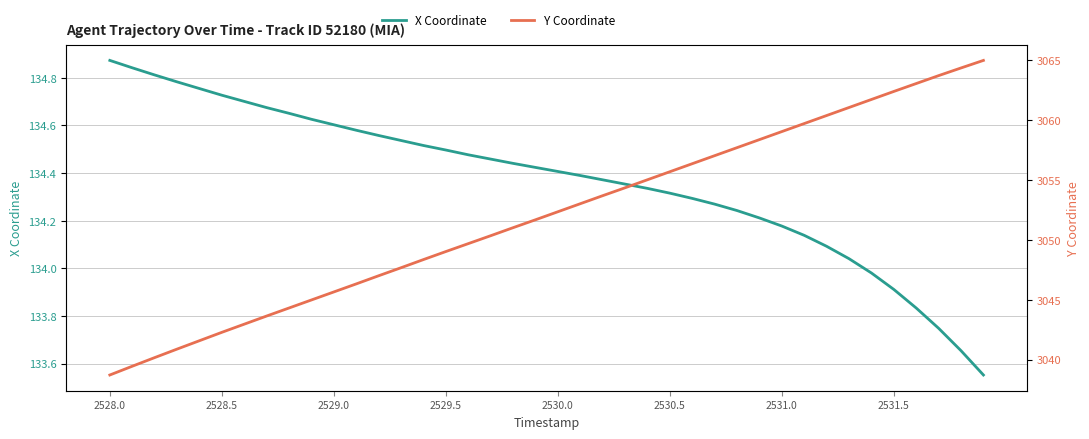

The value of X Coordinate at 2530.0 is 134.4. True or false?

True